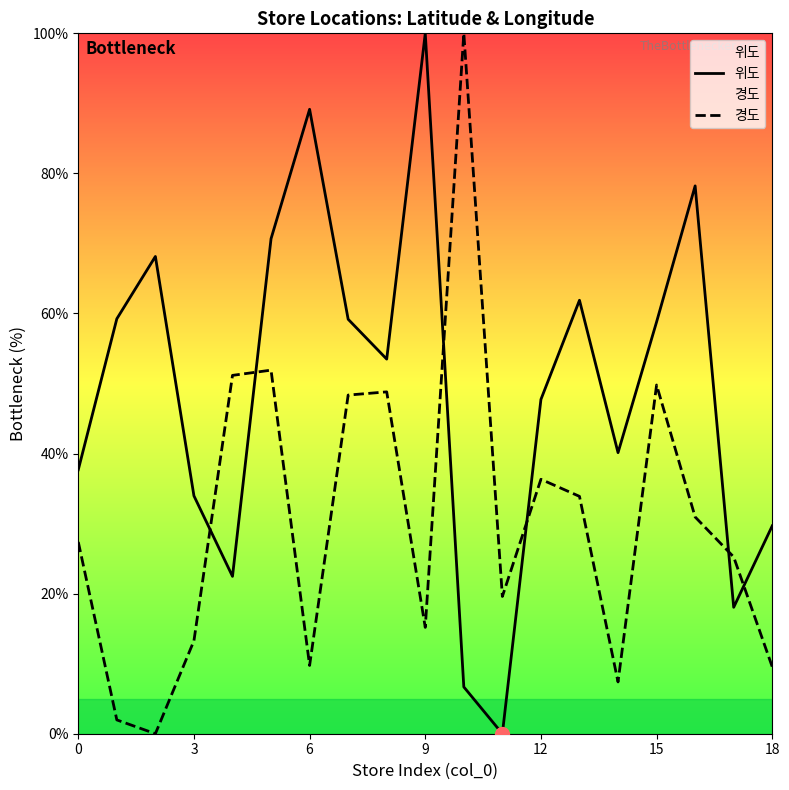

How many lines are shown in the chart?

2